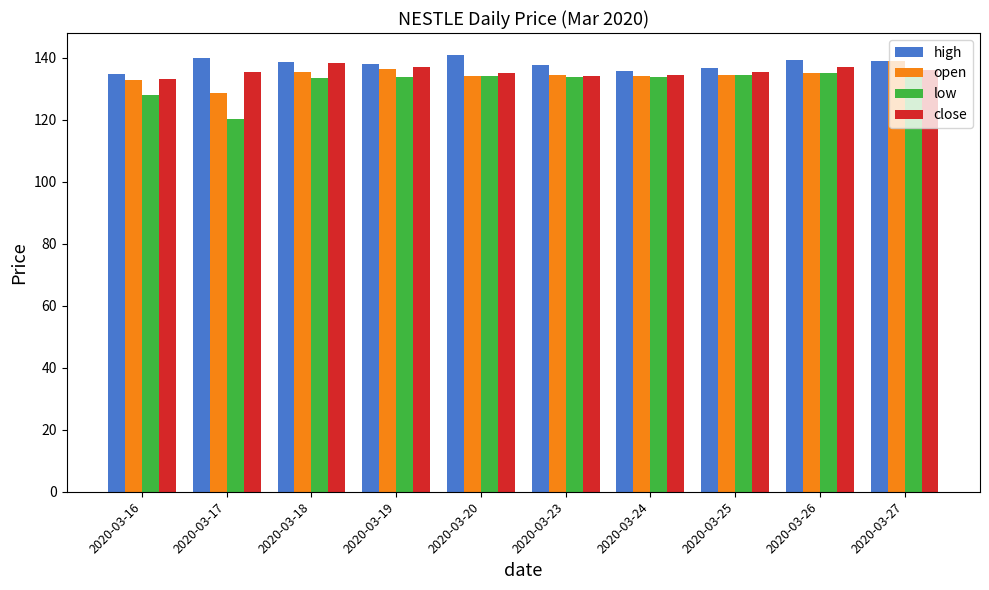

How many categories are shown in the chart?

10